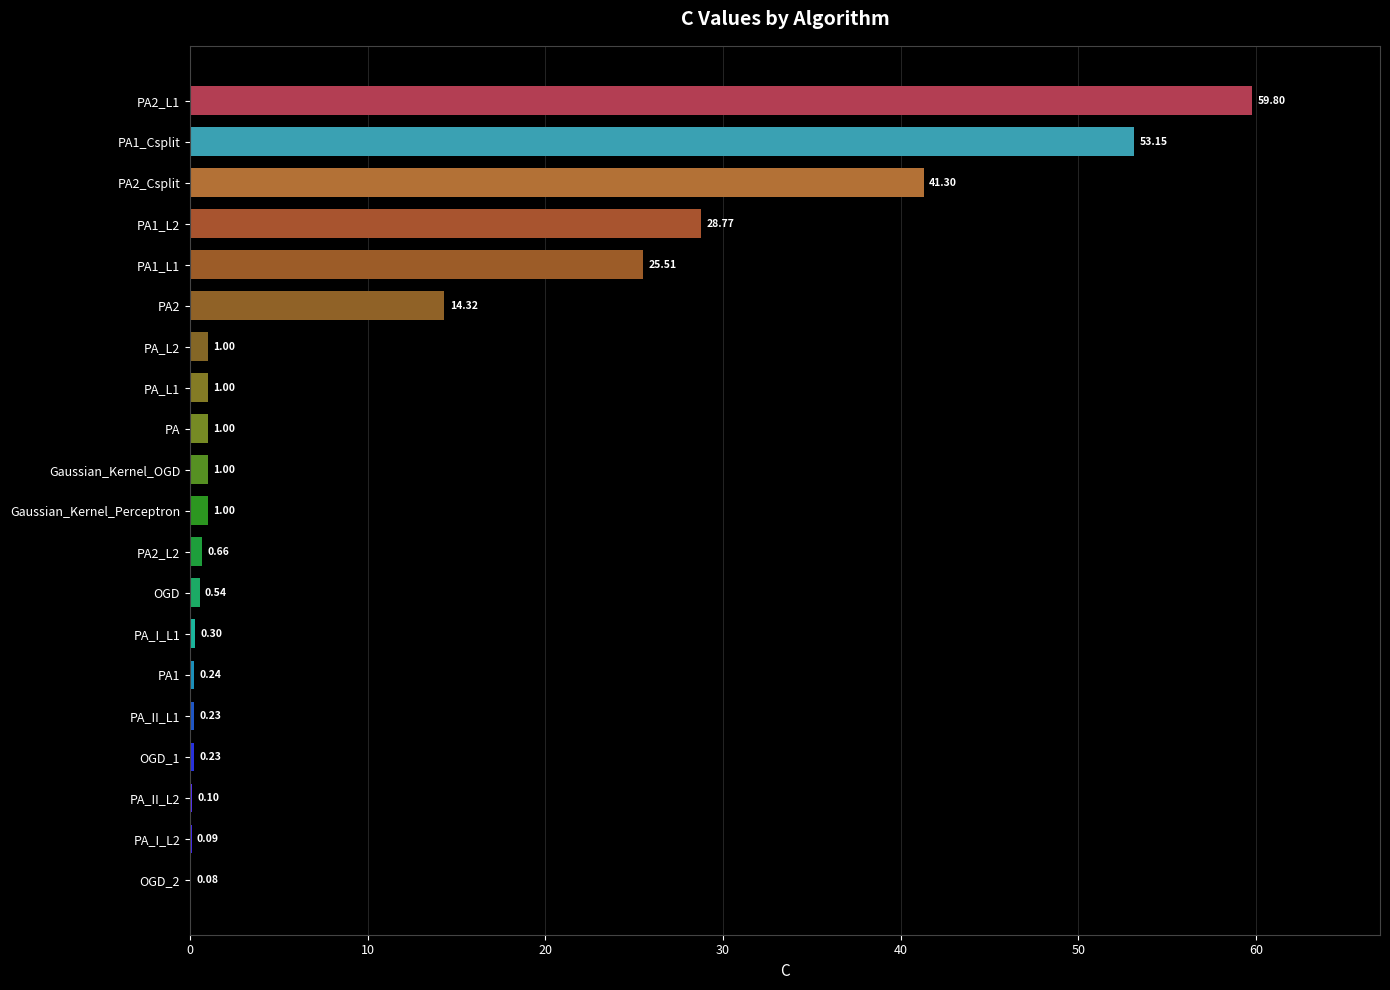

What is the change in value from OGD_2 to PA?

+0.9